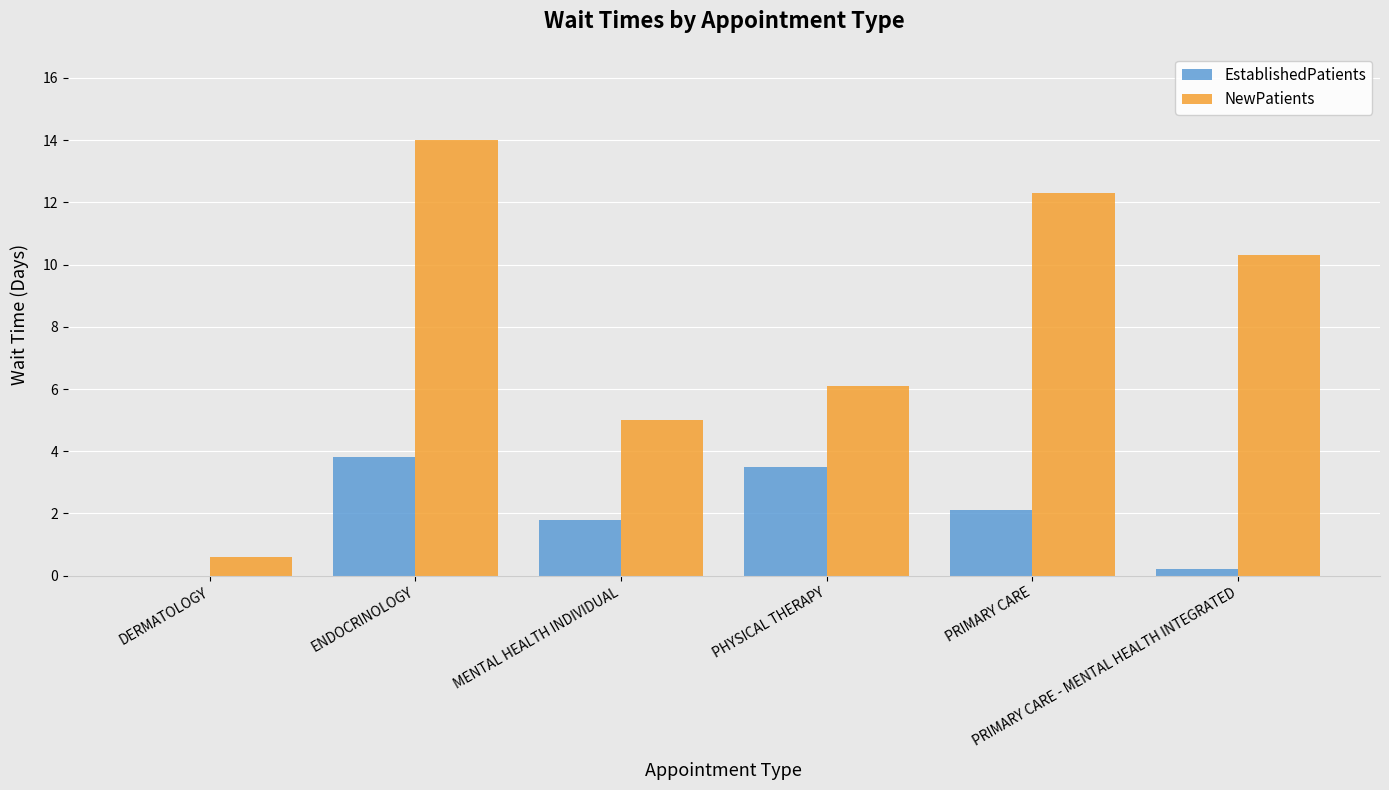

Reading left to right, what are all the values shown in this chart?

EstablishedPatients: DERMATOLOGY=0.0	ENDOCRINOLOGY=3.8	MENTAL HEALTH INDIVIDUAL=1.8	PHYSICAL THERAPY=3.5	PRIMARY CARE=2.1	PRIMARY CARE - MENTAL HEALTH INTEGRATED=0.2
NewPatients: DERMATOLOGY=0.6	ENDOCRINOLOGY=14.0	MENTAL HEALTH INDIVIDUAL=5.0	PHYSICAL THERAPY=6.1	PRIMARY CARE=12.3	PRIMARY CARE - MENTAL HEALTH INTEGRATED=10.3